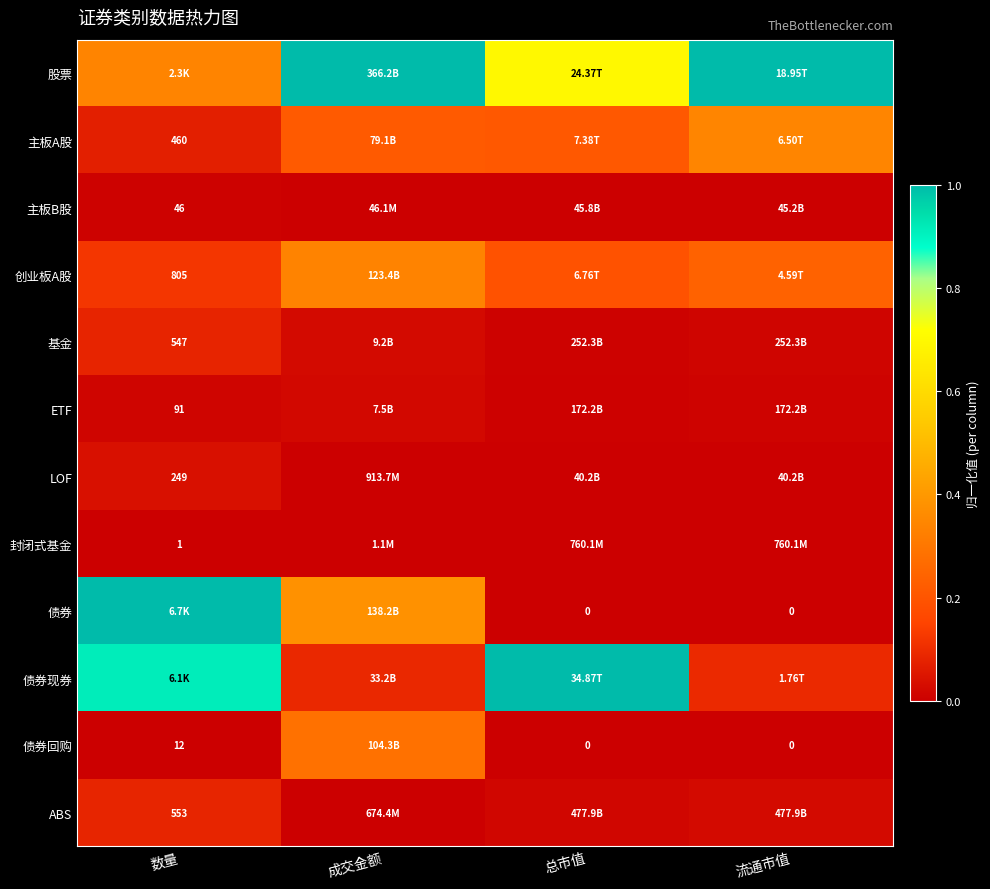

At which category is the sum across all series the highest?

数量